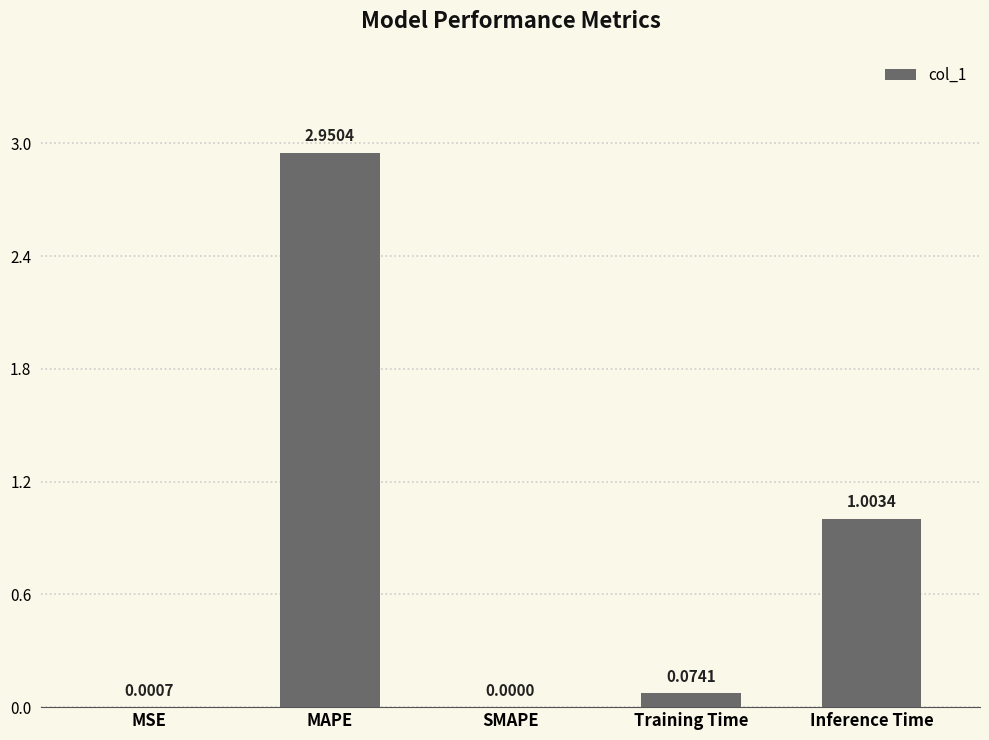

What is the change in value from MSE to Inference Time?

+1.0